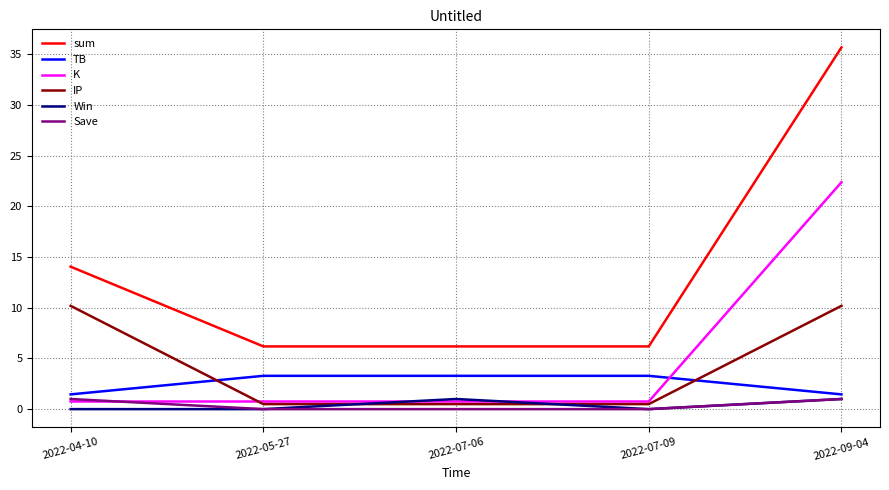

True or false: IP and sum cross at least once.

False